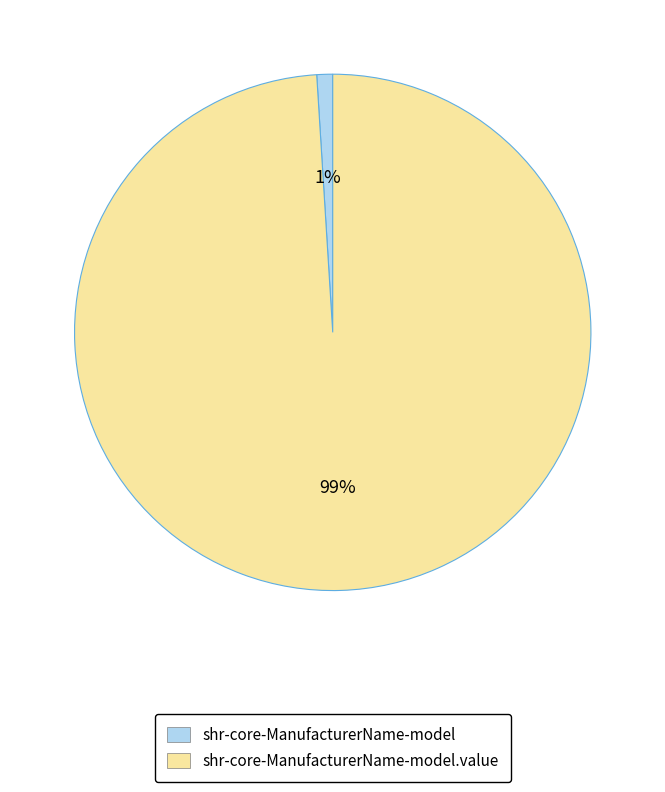

Which category accounts for the majority?

shr-core-ManufacturerName-model.value